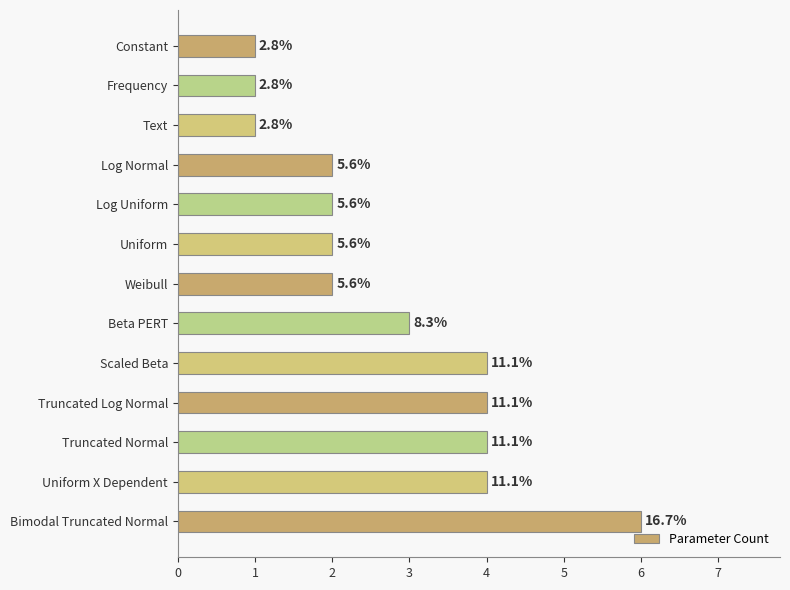

How many bars are there in total?

13